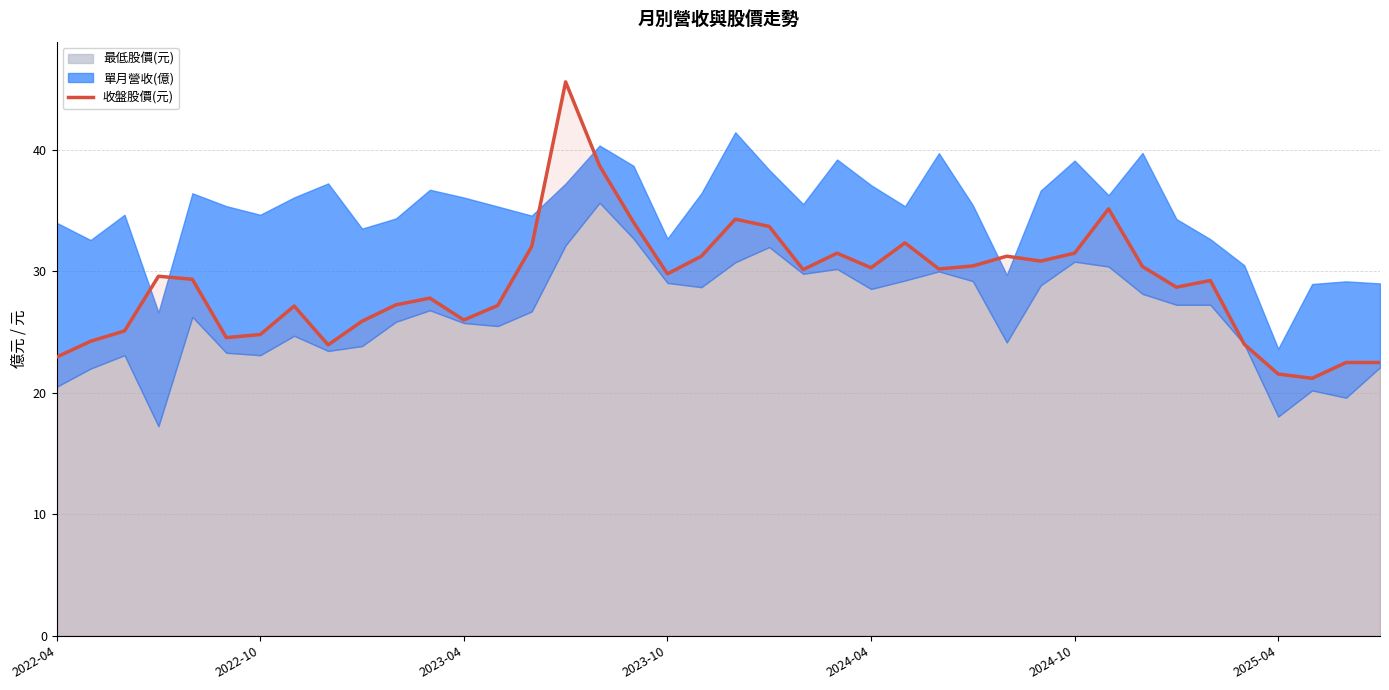

What is the minimum value for 收盤股價(元)?

21.2